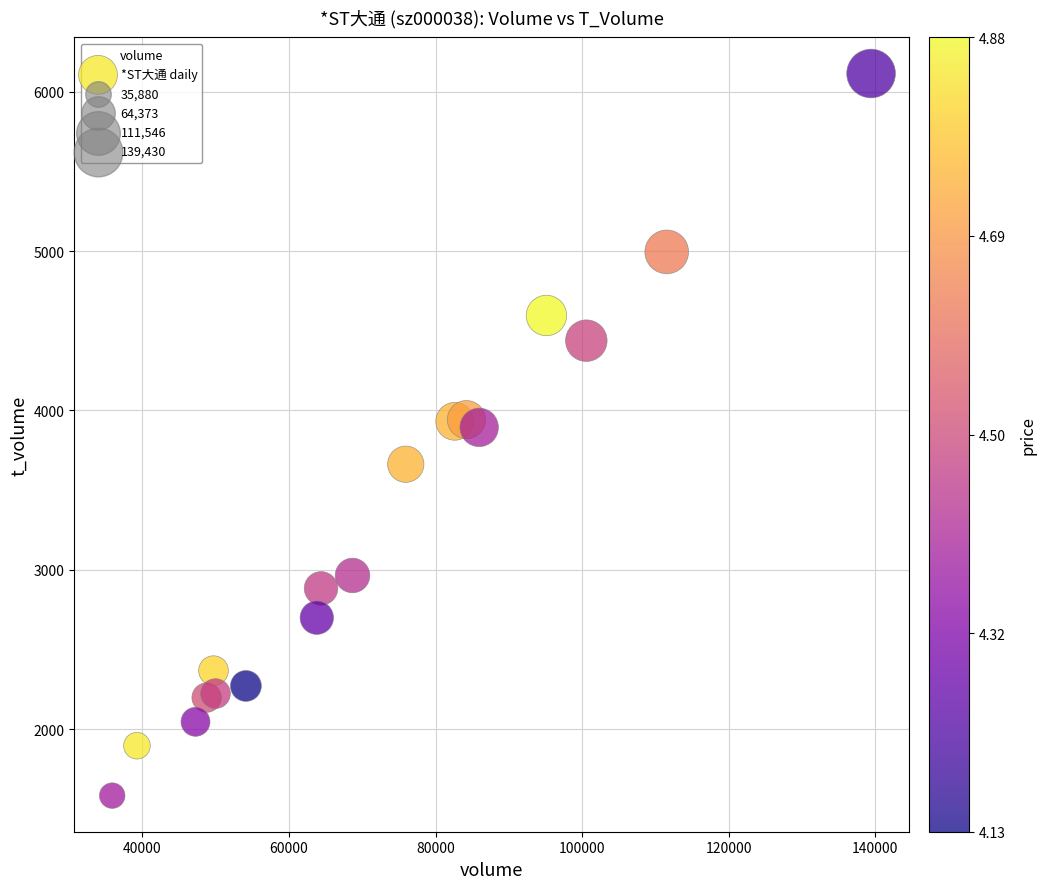

What is the range of X values (max minus min)?

103550